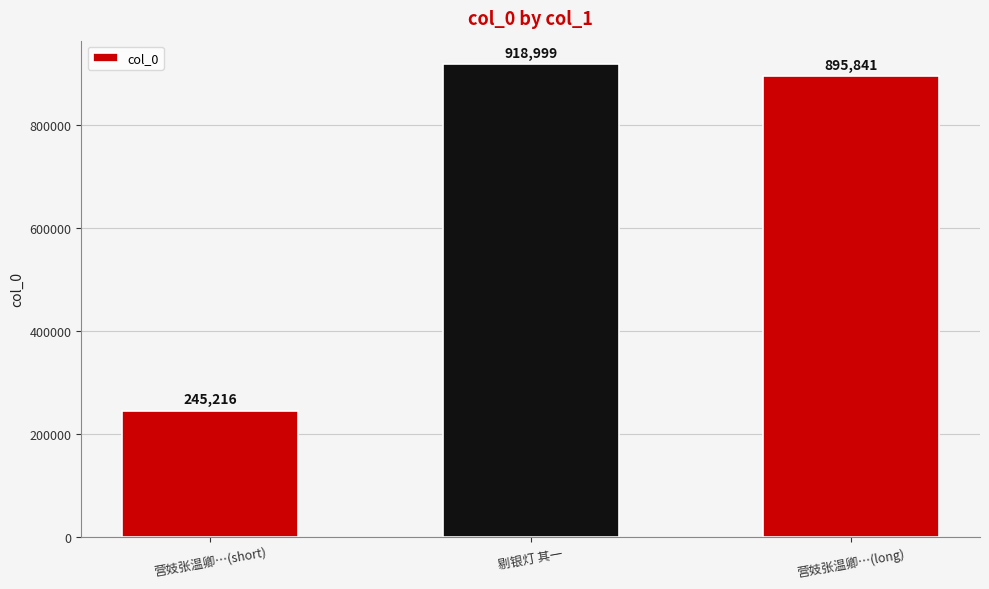

Rank the categories by value from lowest to highest.

营妓张温卿…(short), 营妓张温卿…(long), 剔银灯 其一